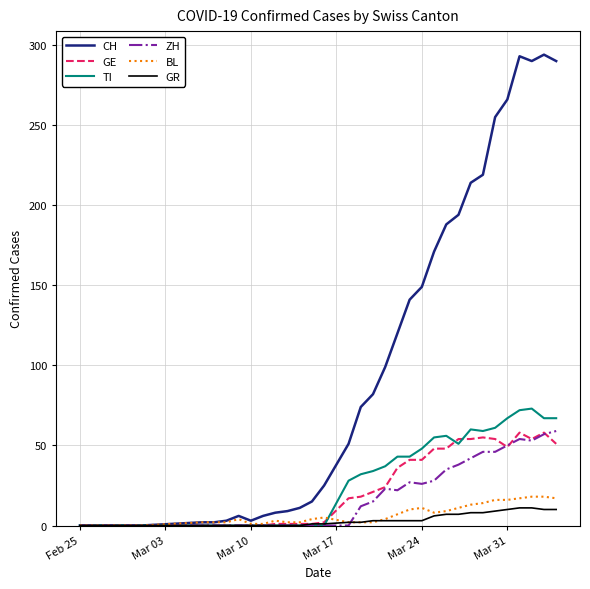

Which series has the largest total across all categories?

CH